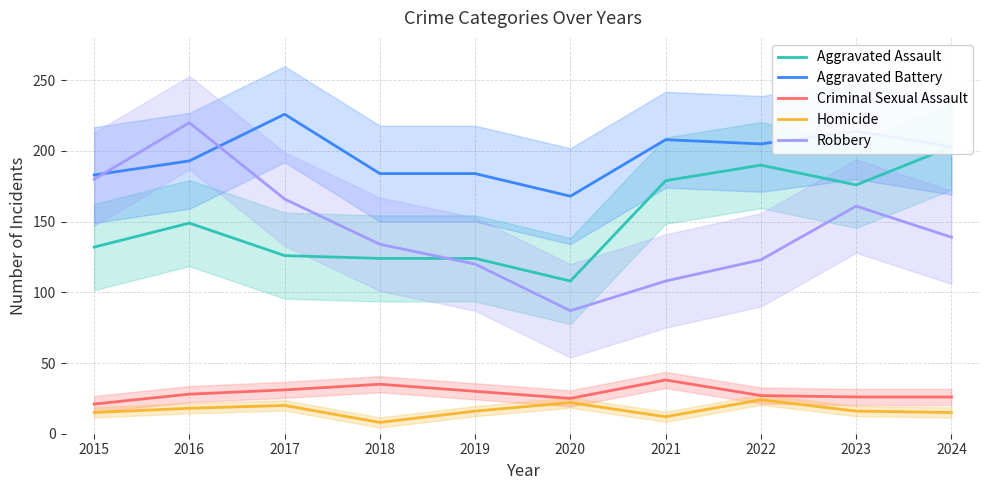

Which series changed the most between 2021 and 2023?

Robbery